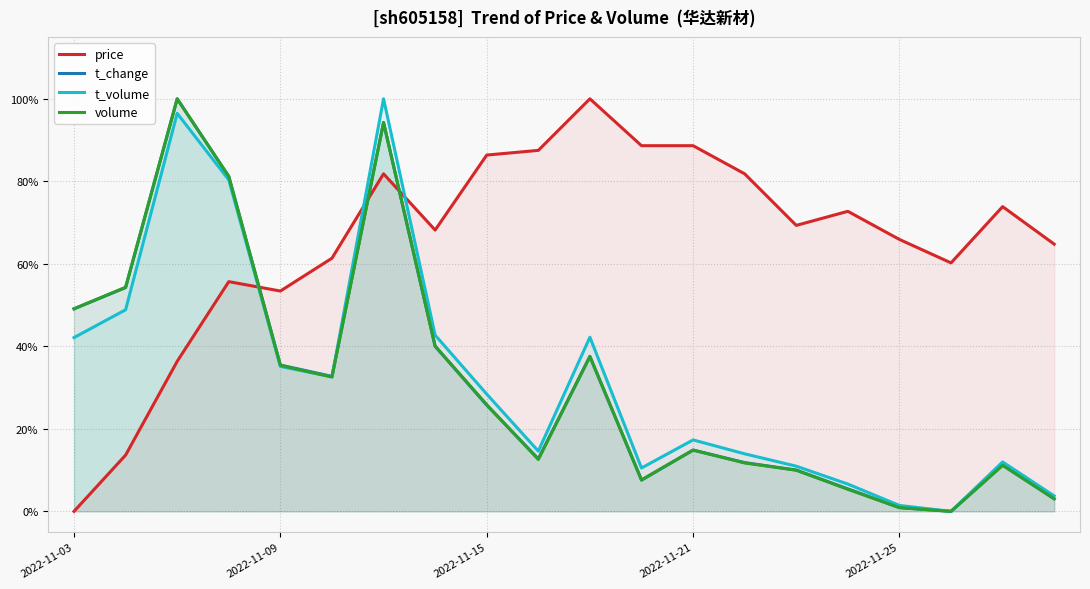

Does the chart display data point markers on the line(s)?

No